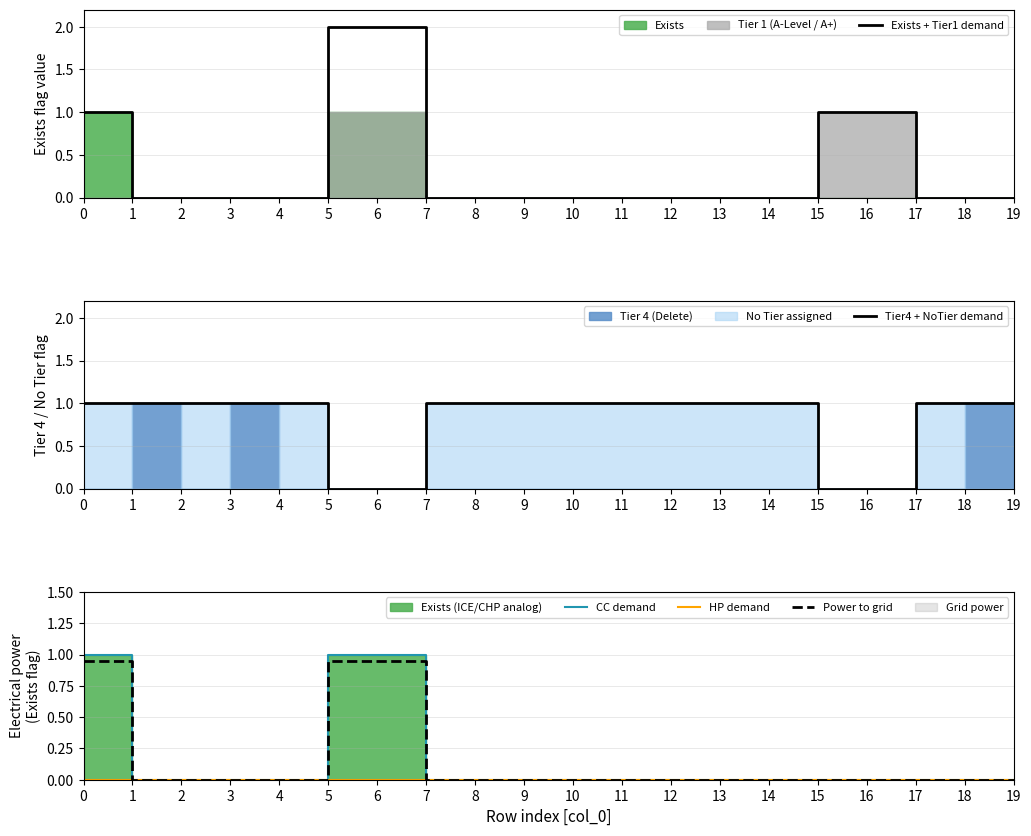

How many times do CC demand and Tier4 + NoTier demand cross each other?

2